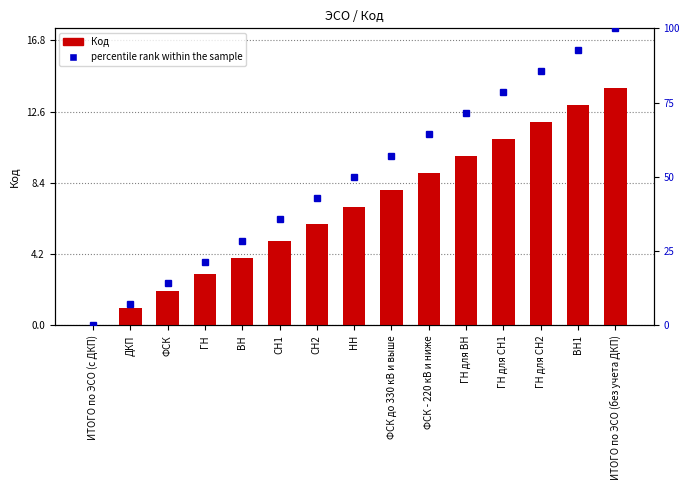

Which category has the highest value across all series?

ИТОГО по ЭСО (без учета ДКП)